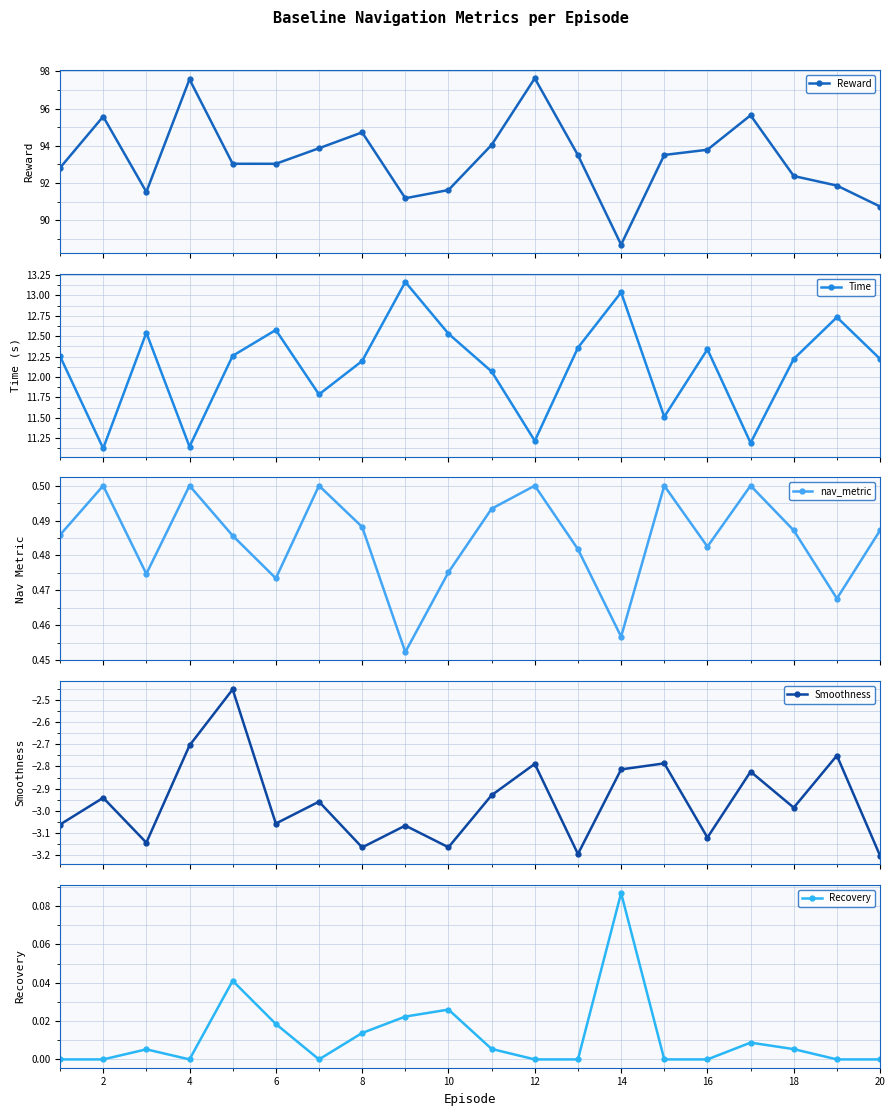

True or false: Smoothness has more than 1 points higher than both neighbors.

True